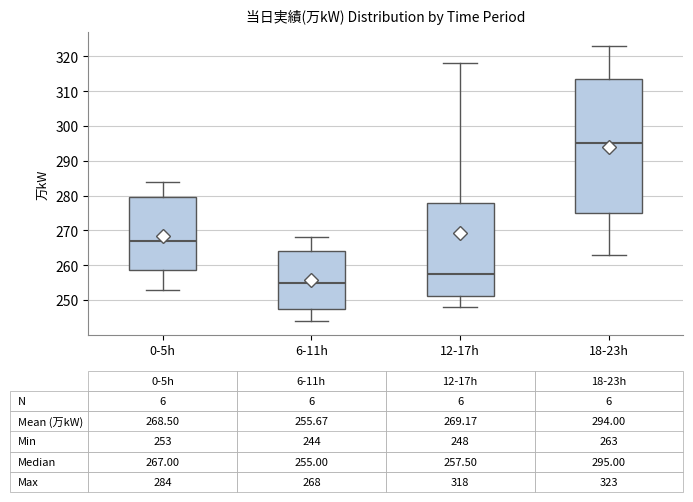

Which box is the tallest, from its lower edge to its upper edge?

18-23h